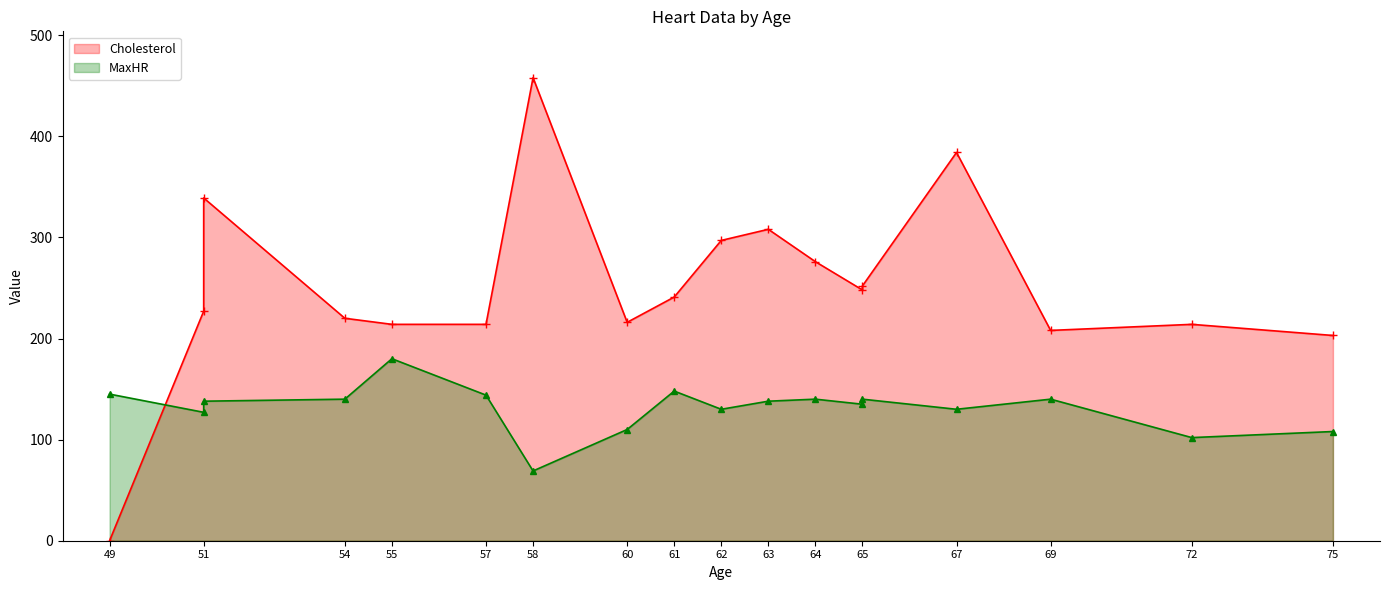

How many lines are shown in the chart?

2